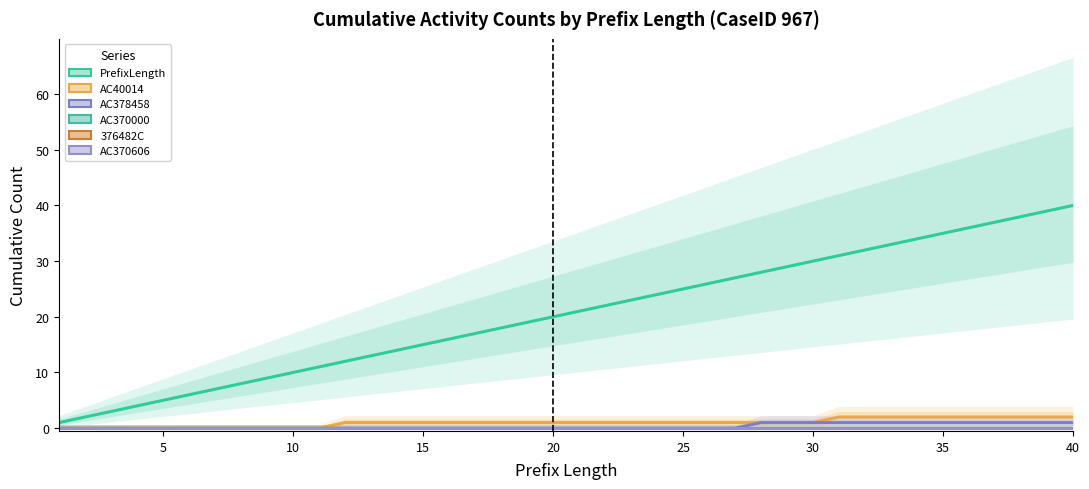

What is the difference between the second highest and minimum values in the AC378458 series?

1